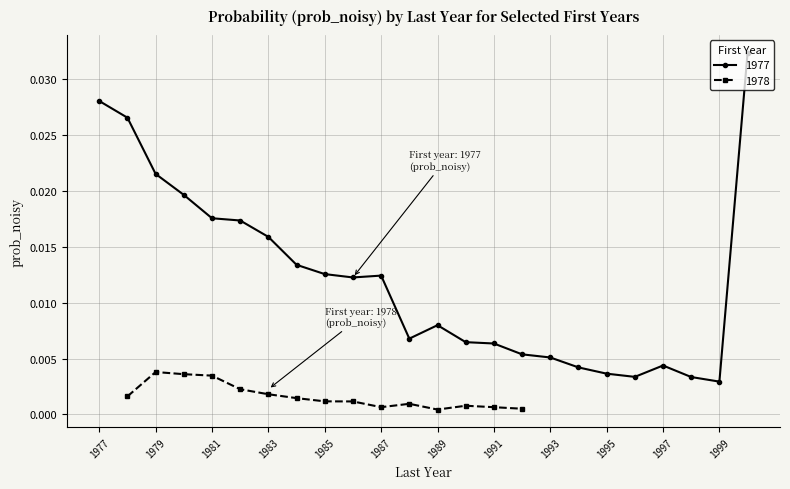

Which category has the highest value across all series?

2000